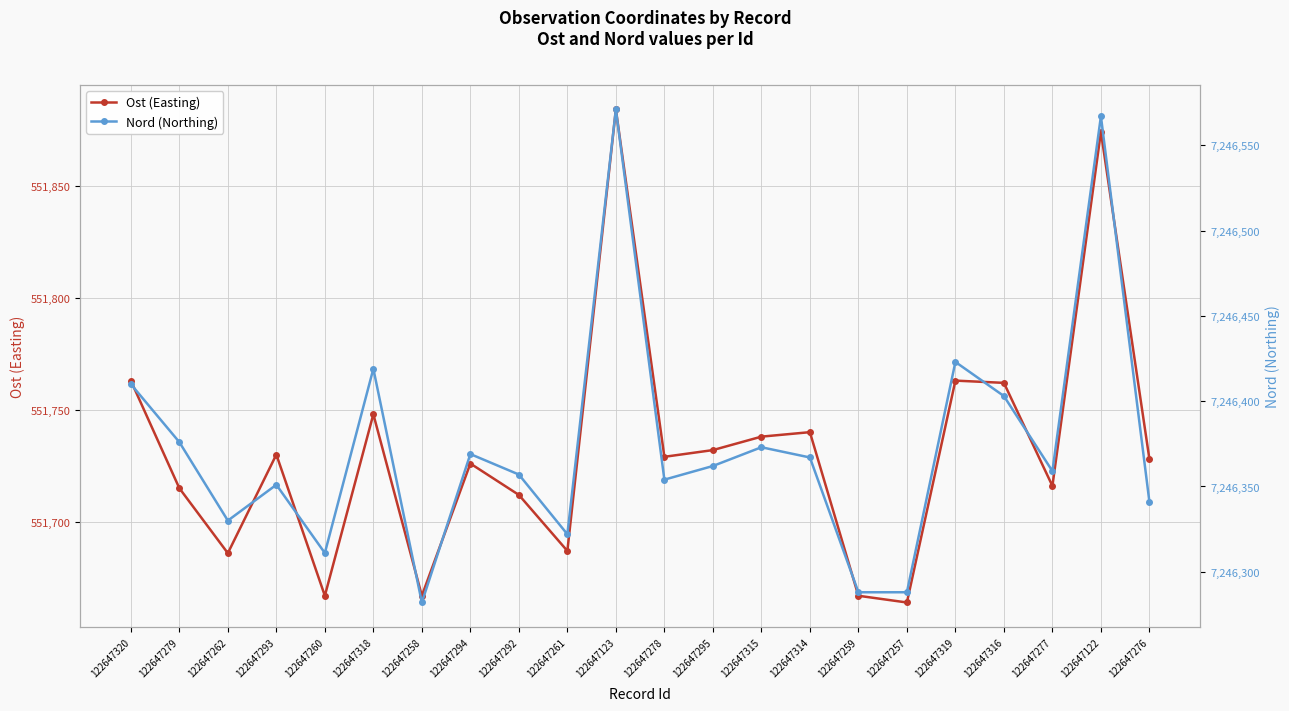

Rank the series by their maximum value, from lowest to highest.

Ost (Easting), Nord (Northing)